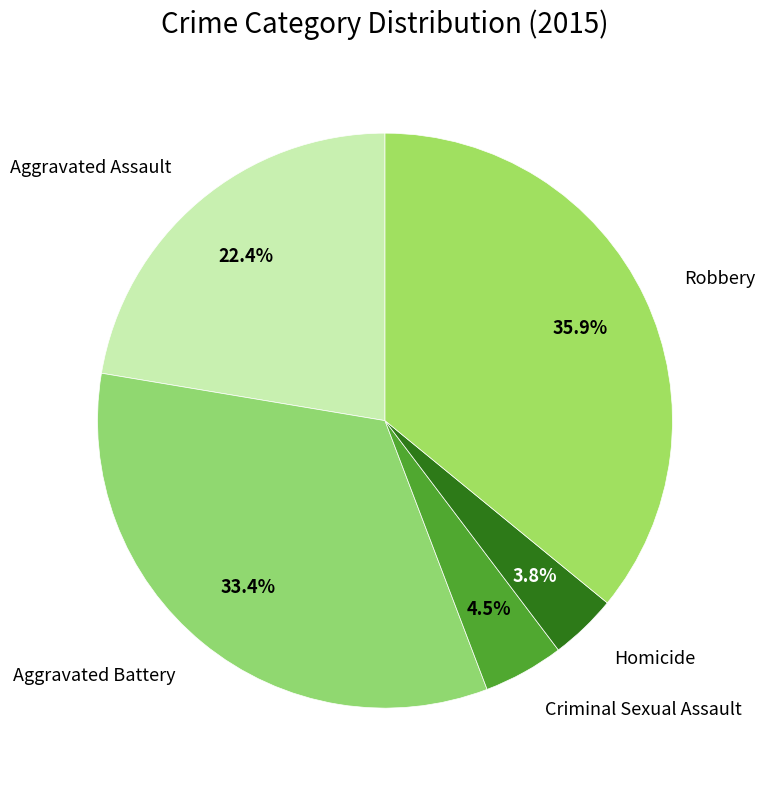

Which category has the smallest portion of the pie?

Homicide